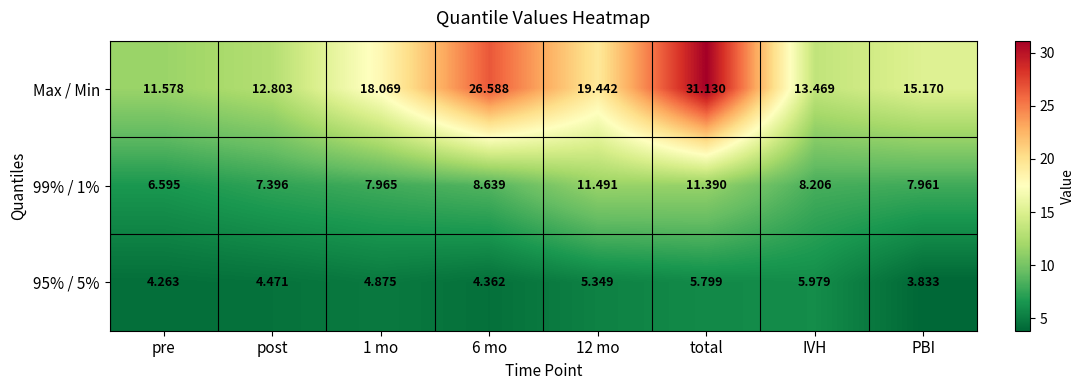

Which series has the largest total across all categories?

Max / Min